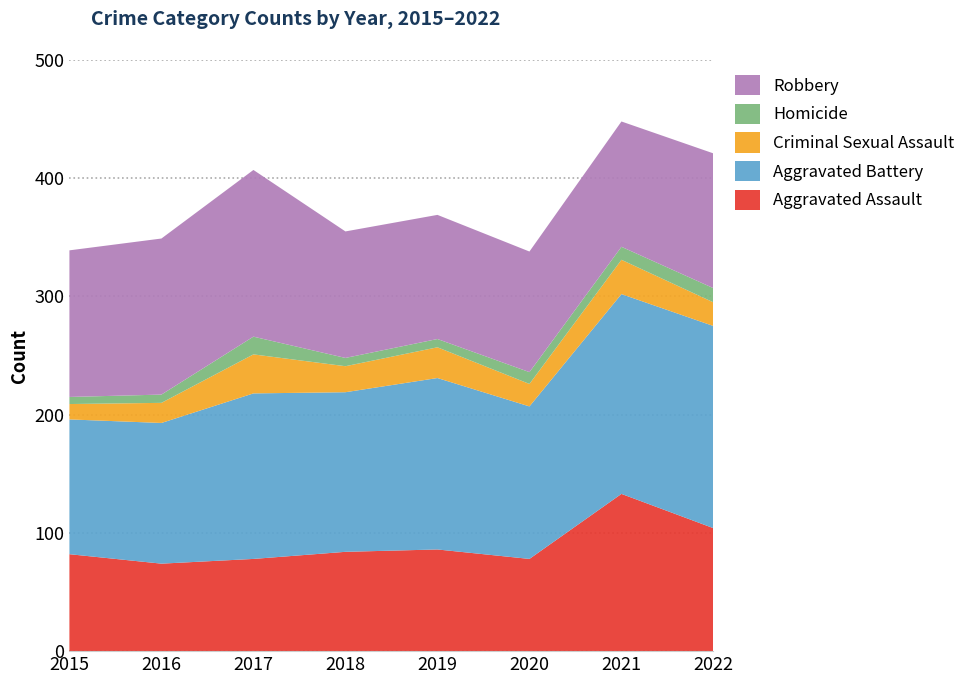

Reading left to right, what are all the values shown in this chart?

Aggravated Assault: 2015=82	2016=74	2017=78	2018=84	2019=86	2020=78	2021=133	2022=104
Aggravated Battery: 2015=114	2016=119	2017=140	2018=135	2019=145	2020=129	2021=169	2022=171
Criminal Sexual Assault: 2015=13	2016=17	2017=33	2018=22	2019=26	2020=19	2021=29	2022=20
Homicide: 2015=6	2016=7	2017=15	2018=7	2019=7	2020=10	2021=11	2022=12
Robbery: 2015=124	2016=132	2017=141	2018=107	2019=105	2020=102	2021=106	2022=114